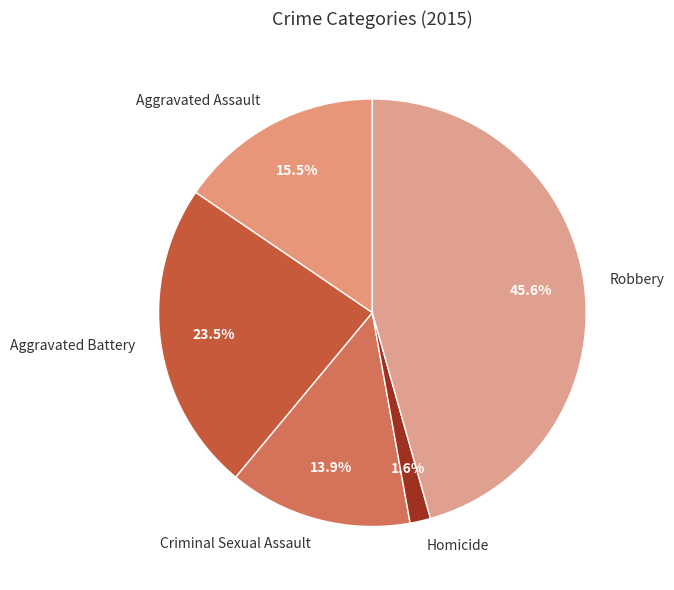

How much of the chart is everything except Robbery?

54.4%